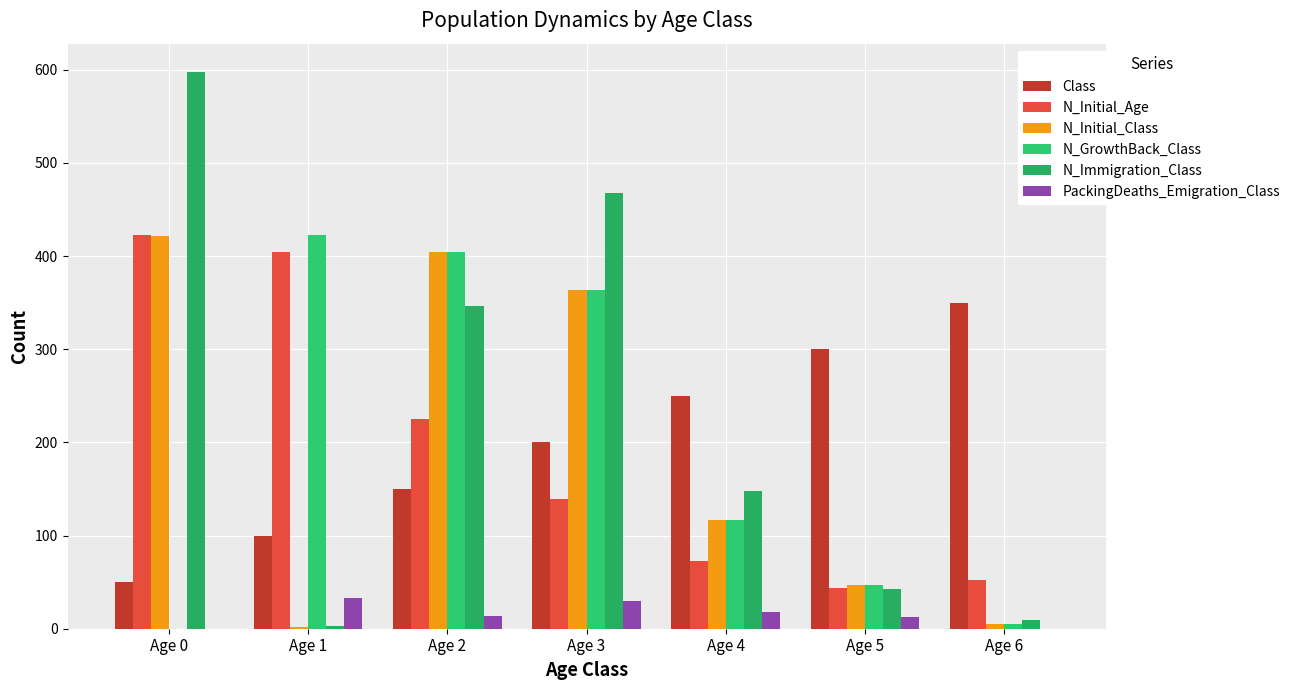

Count the number of categories in the chart.

7